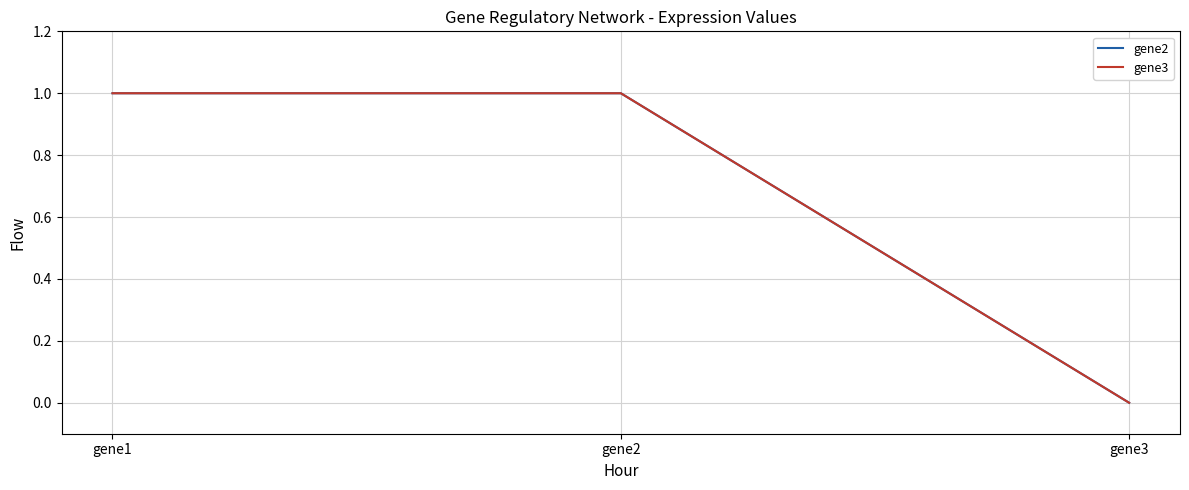

At which category is the sum across all series the highest?

gene1